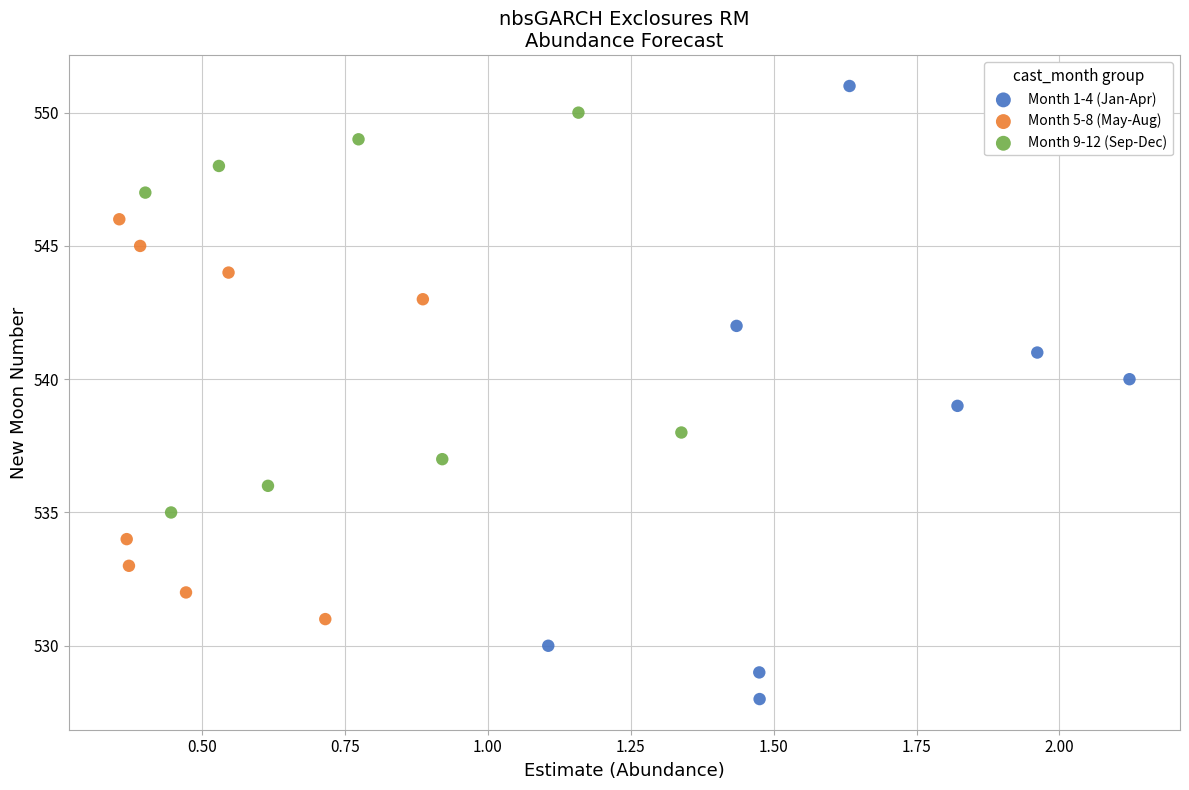

Which series reaches the minimum Y coordinate?

Month 1-4 (Jan-Apr)